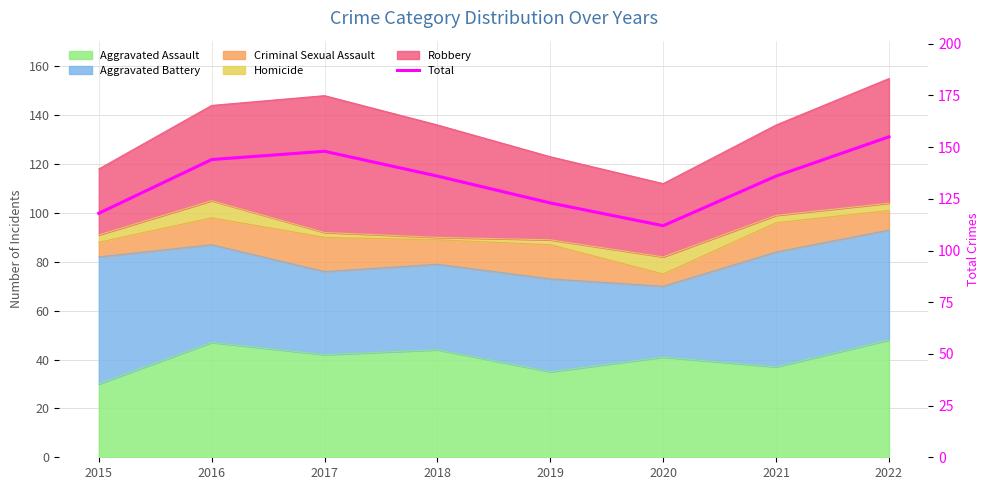

Reading left to right, extract all data points from this chart.

118	144	148	136	123	112	136	155